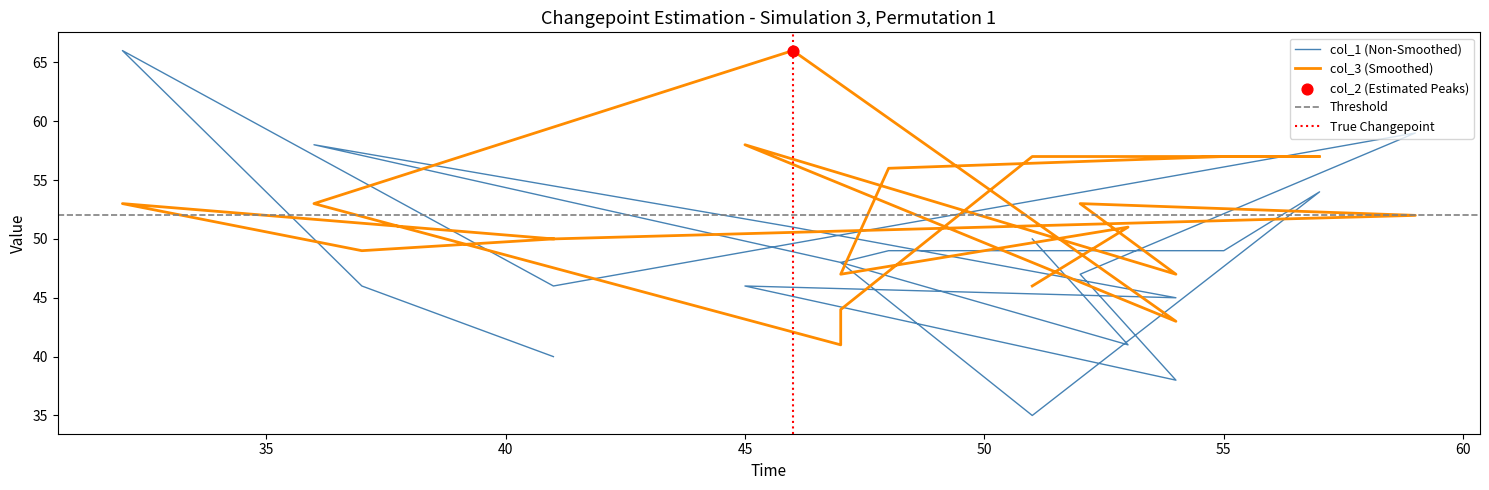

Which series has the largest Y range (max minus min)?

col_1